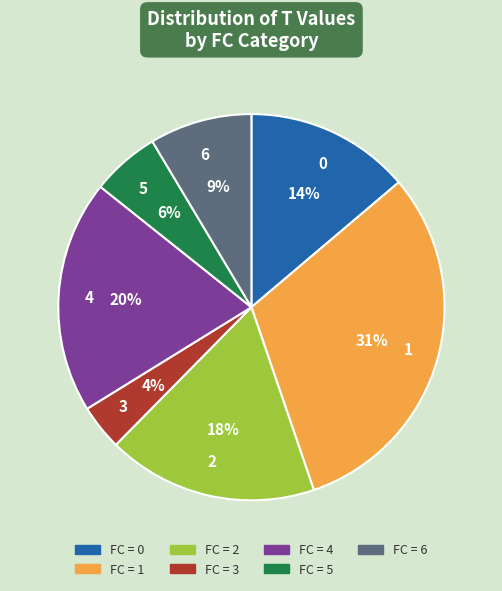

To the nearest percent, what is the difference between the 3 and 5 slice percentages?

2%